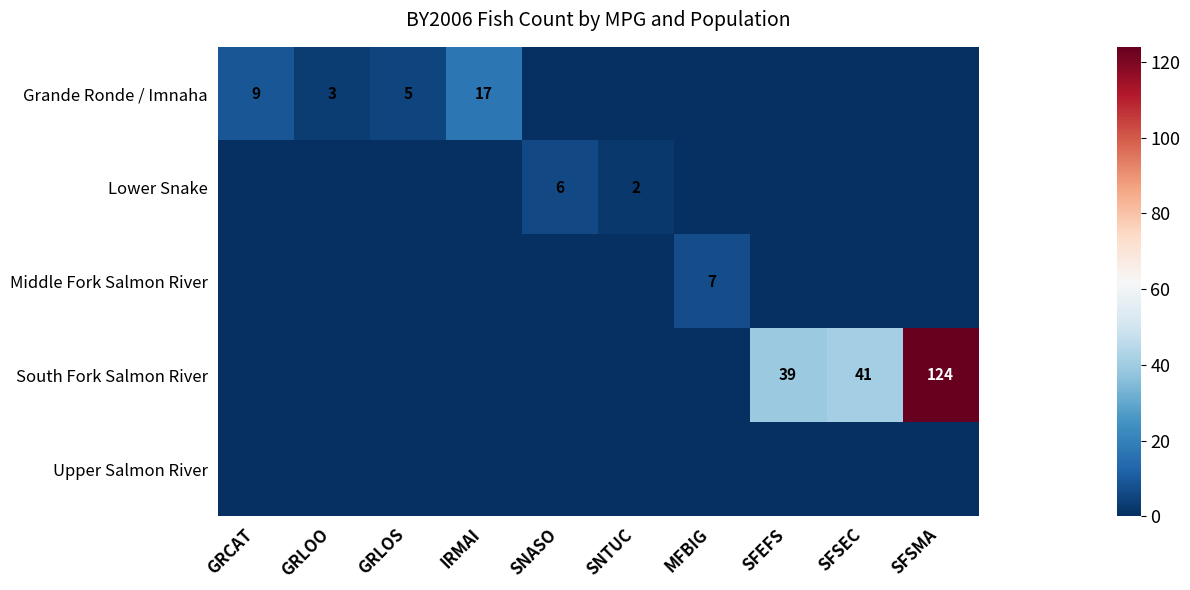

Is it true that Grande Ronde / Imnaha equals 25 at IRMAI?

False